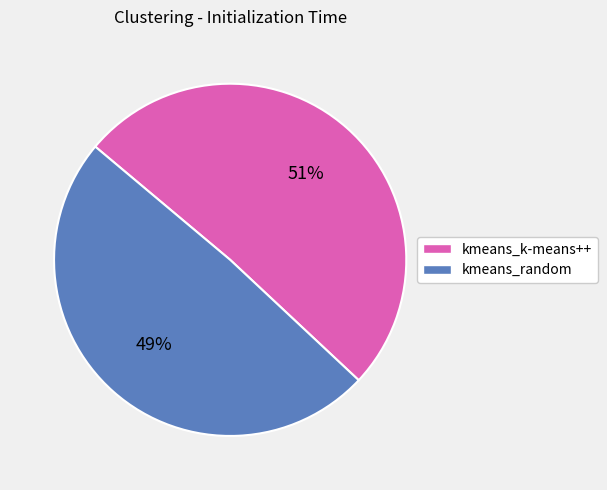

Is the sum of kmeans_k-means++ and kmeans_random greater than half?

Yes